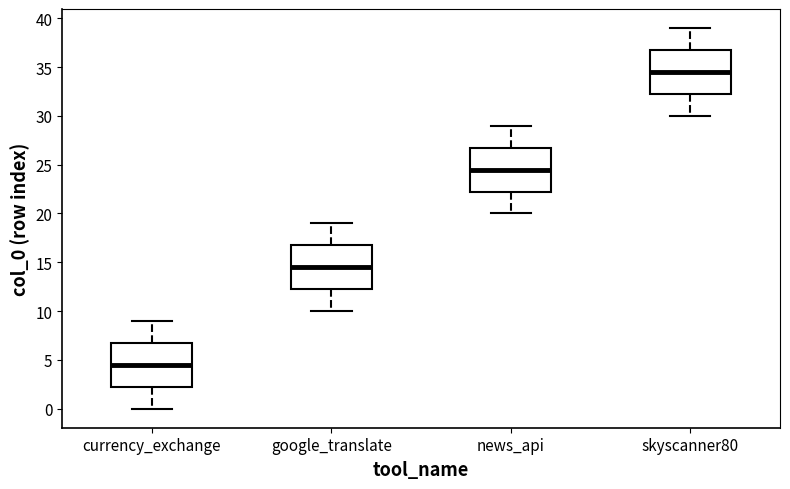

Reading left to right, read every box against the y-axis: the position of its median line, the range the box covers, and the ends of its whiskers. The values are not printed on the chart, so give them approximately, as read against the axis.

currency_exchange: median 4.5, box 2.5 to 7.0, whiskers 0.0 to 9.0
google_translate: median 14.5, box 12.5 to 17.0, whiskers 10.0 to 19.0
news_api: median 24.5, box 22.5 to 27.0, whiskers 20.0 to 29.0
skyscanner80: median 34.5, box 32.5 to 37.0, whiskers 30.0 to 39.0